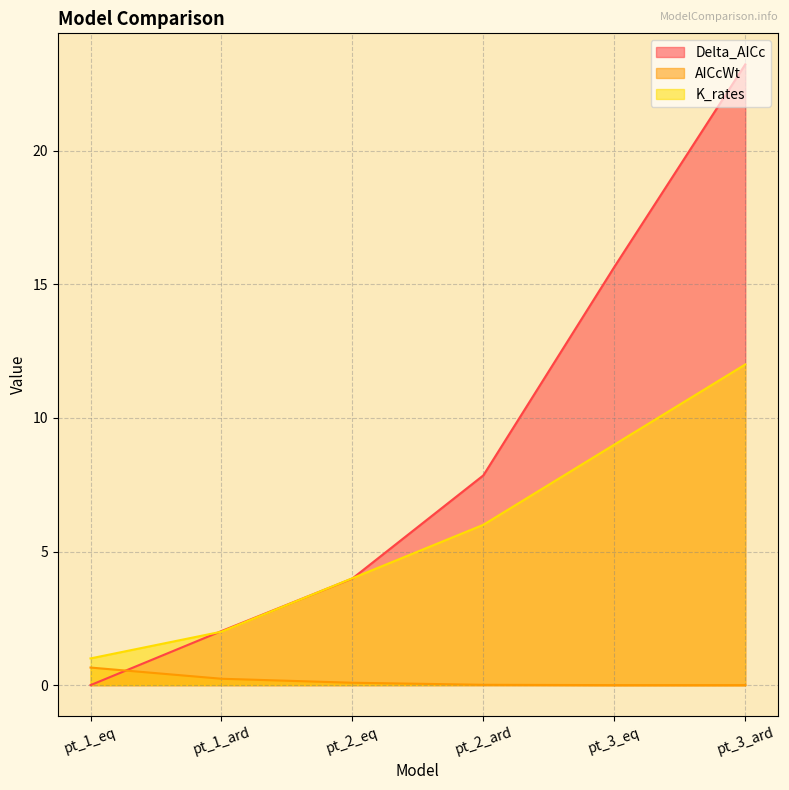

Reading left to right, extract all data points from this chart.

Delta_AICc: 0.0	2.0	4.0	7.9	15.6	23.2
AICcWt: 0.7	0.2	0.1	0.0	0.0	0.0
K_rates: 1.0	2.0	4.0	6.0	9.0	12.0